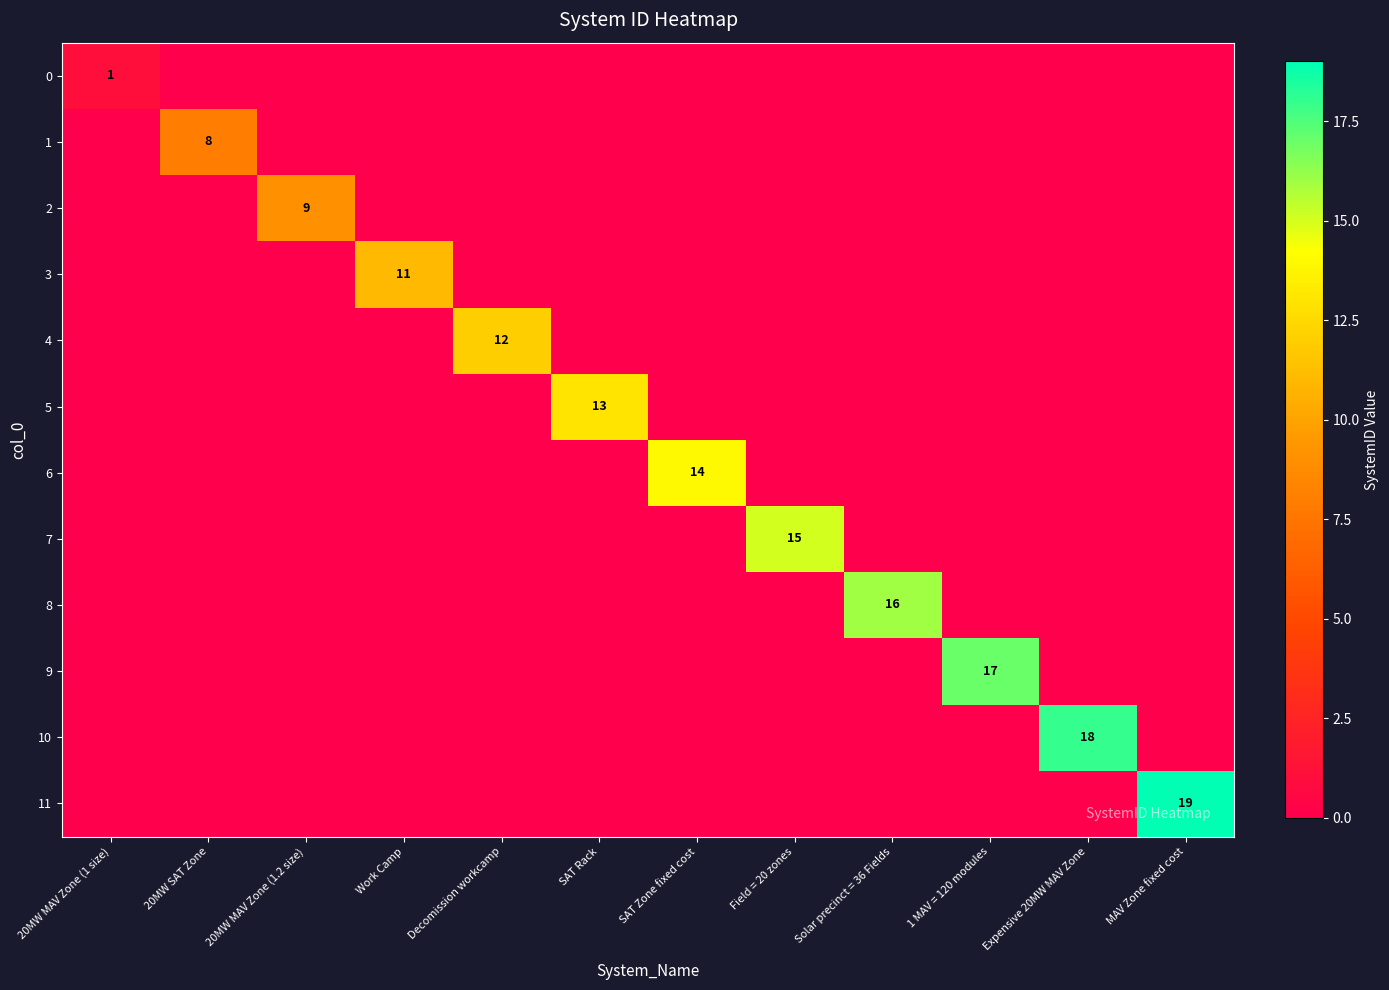

How many positive values does the 6 series have?

1